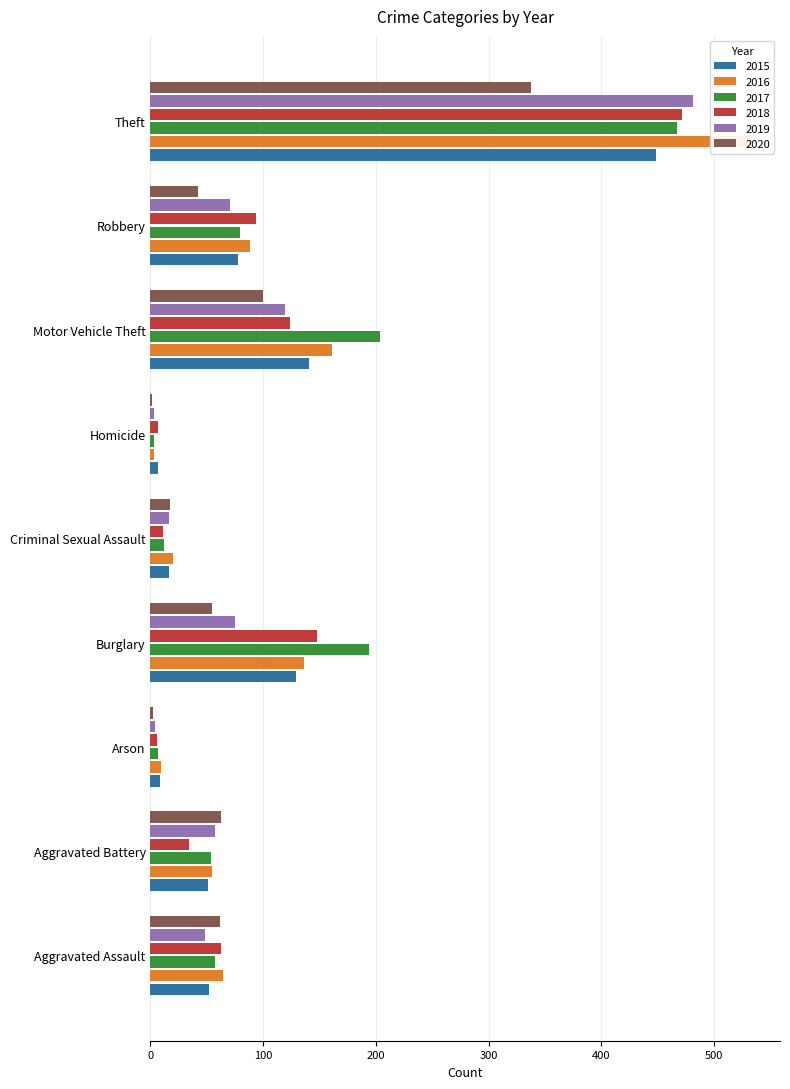

What is the maximum value shown in the chart?

532